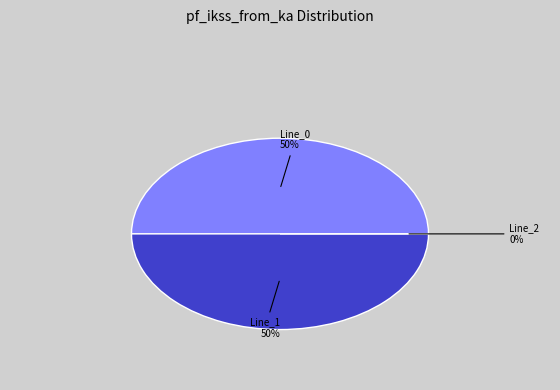

What is the total percentage of Line_0 and Line_1?

100.0%